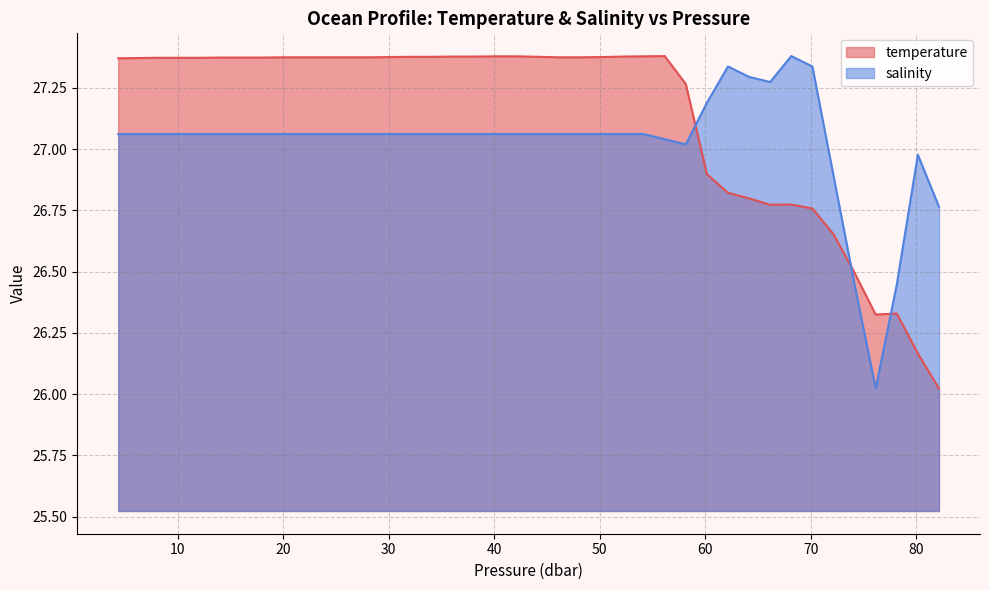

What are all the series names shown in the legend?

temperature, salinity